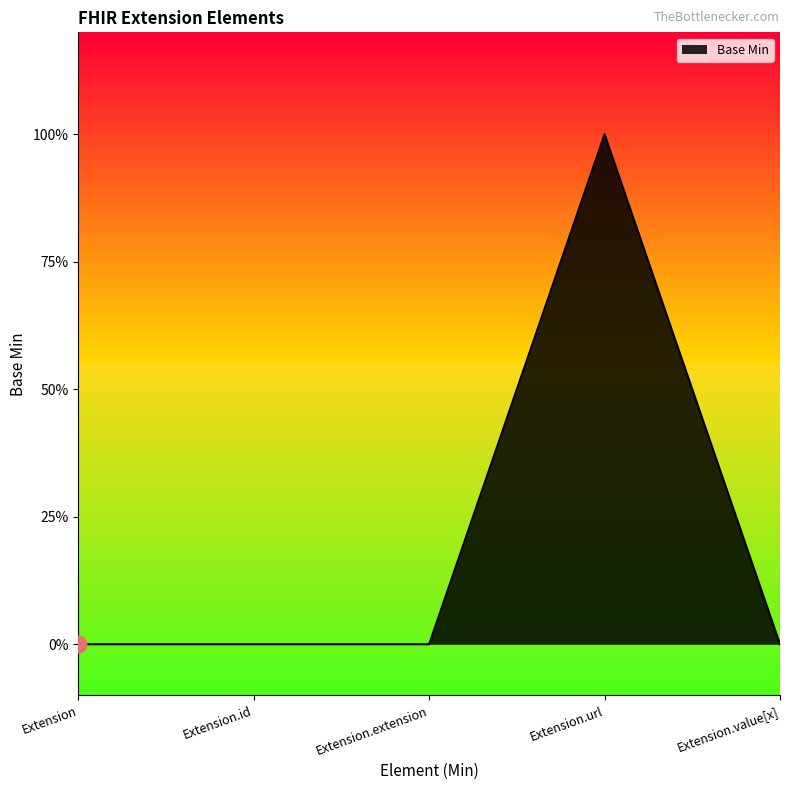

How many values are between 0 and 1?

5